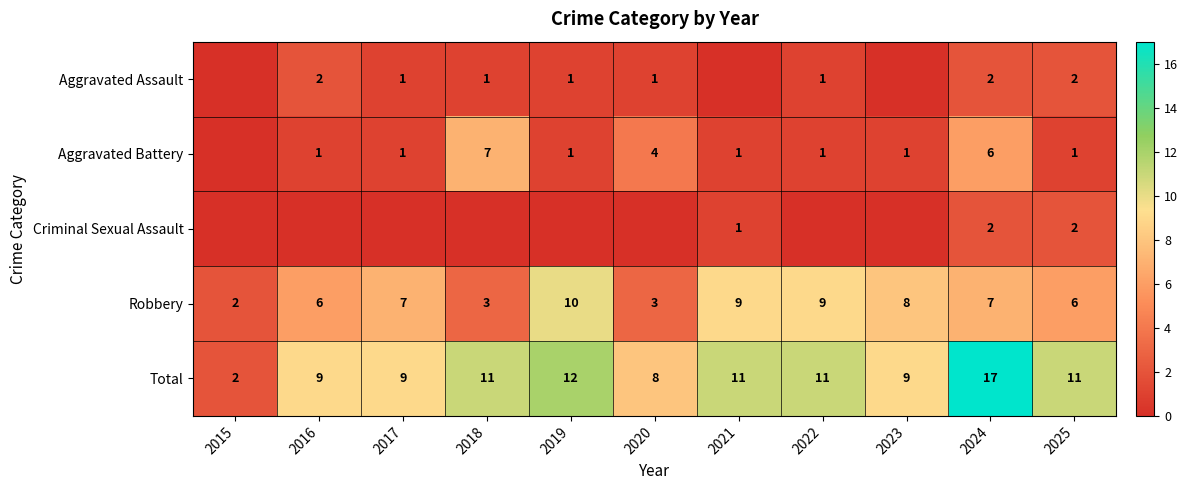

True or false: Criminal Sexual Assault has a value of 1 at 2021.

True